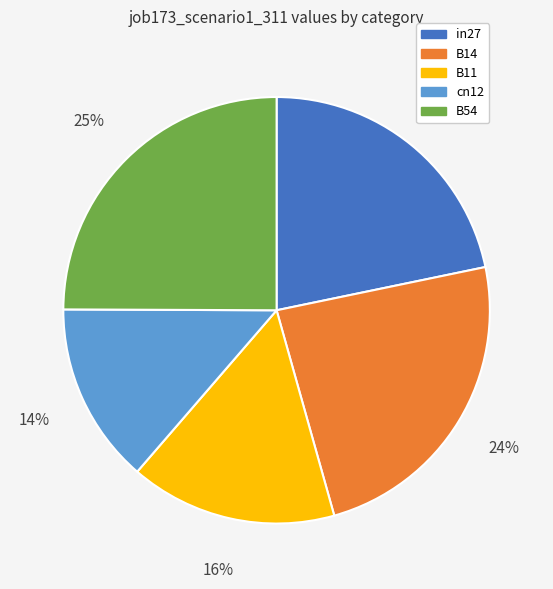

Approximately how many times larger is the value at B11 compared to B14?

0.7